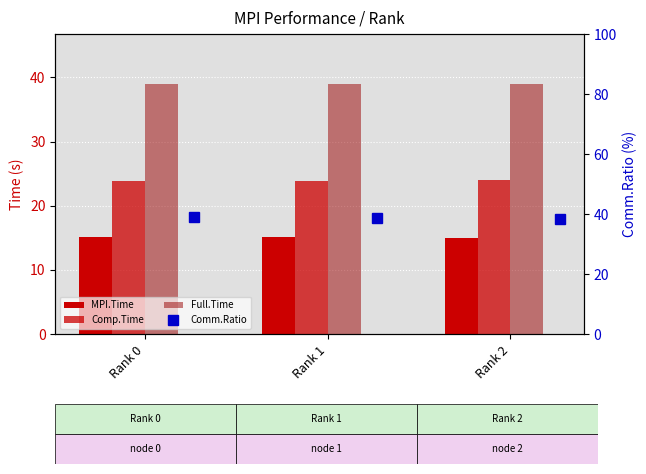

Is it true that Comp.Time equals 24.0 at Rank 2?

True